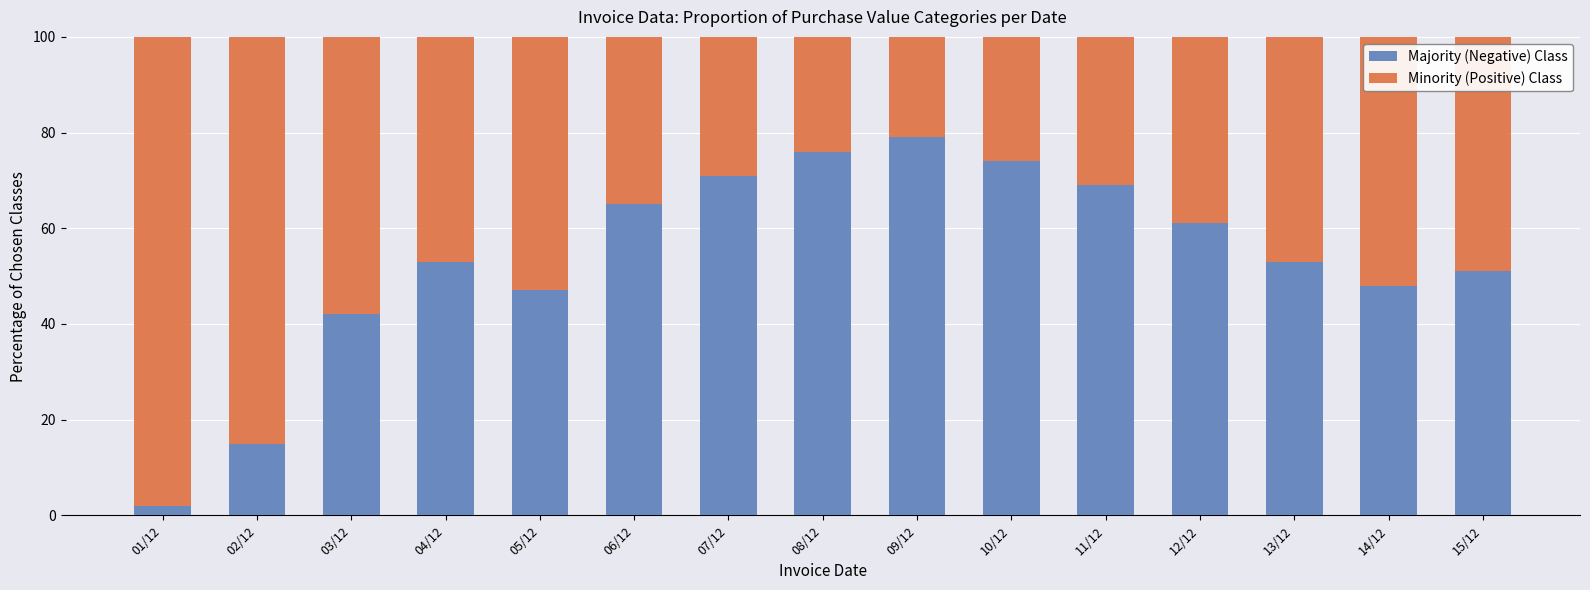

Reading left to right, transcribe the values for Majority (Negative) Class.

01/12=2	02/12=15	03/12=42	04/12=53	05/12=47	06/12=65	07/12=71	08/12=76	09/12=79	10/12=74	11/12=69	12/12=61	13/12=53	14/12=48	15/12=51